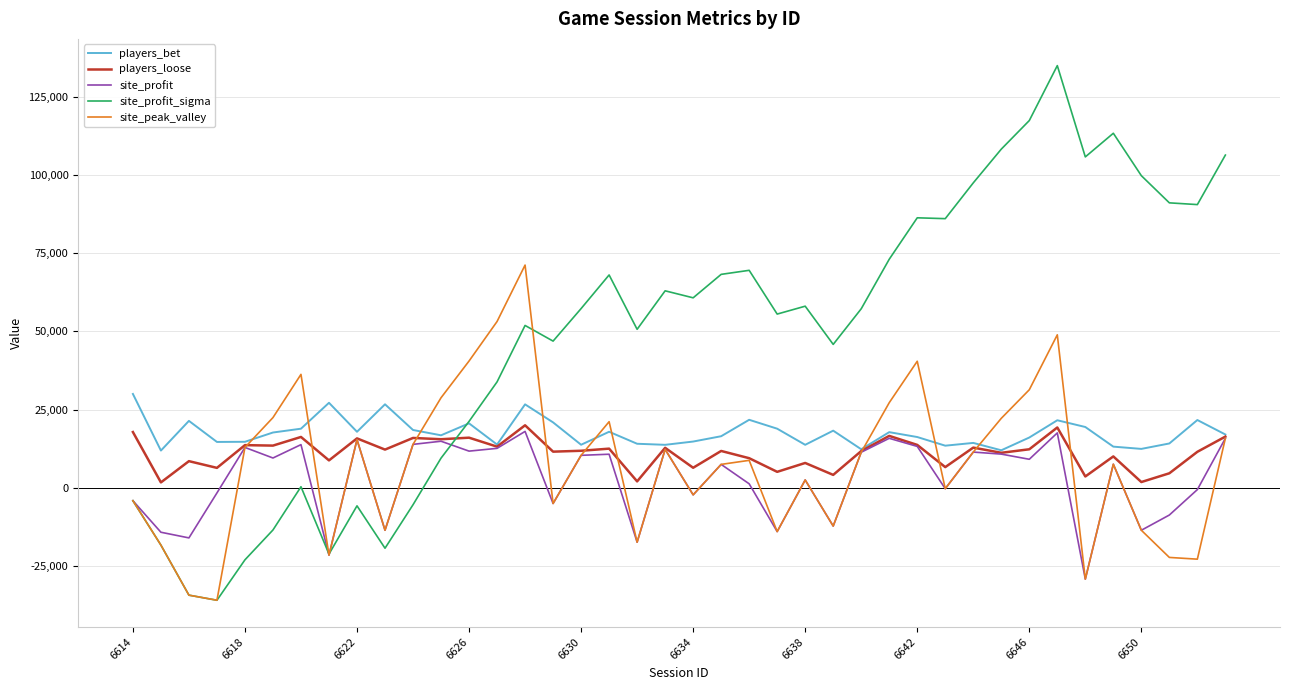

Which series has the widest spread of values?

site_profit_sigma